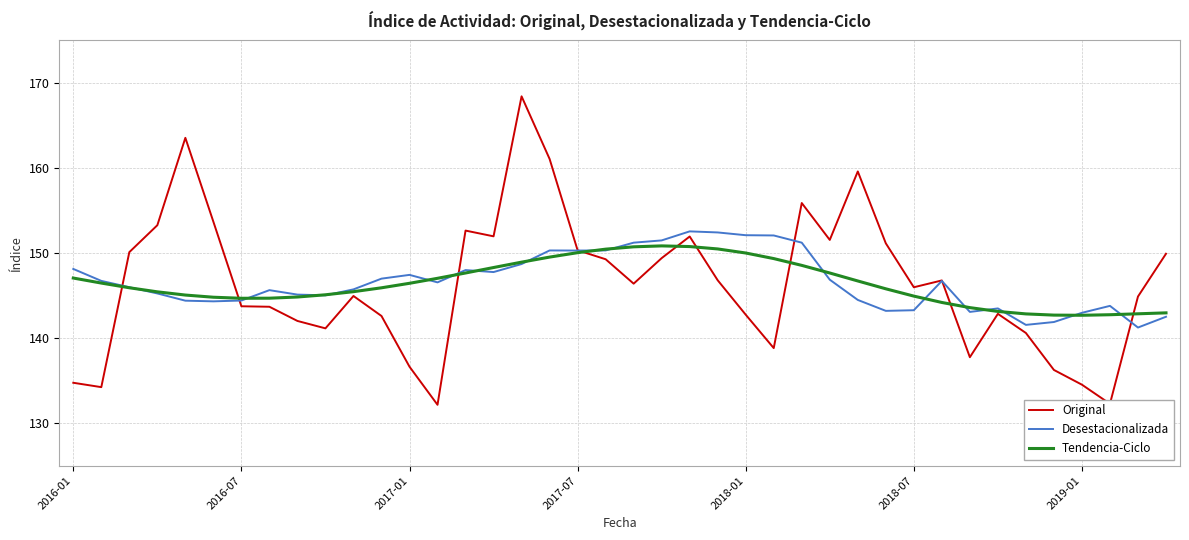

What is the minimum value shown in the chart?

132.2